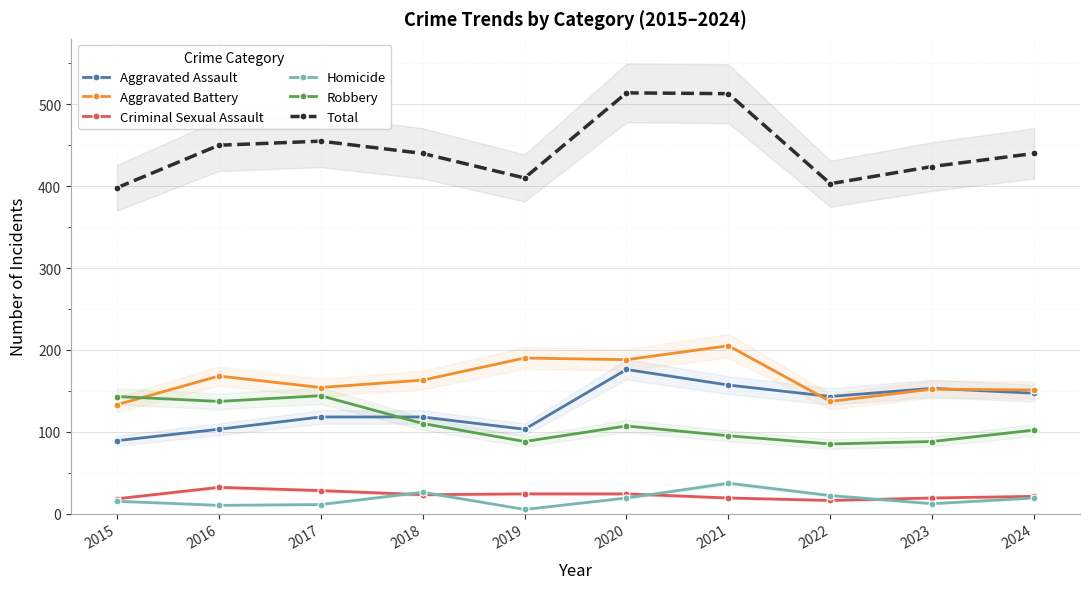

Rank the categories by Homicide value from highest to lowest.

2021, 2018, 2022, 2020, 2024, 2015, 2023, 2017, 2016, 2019